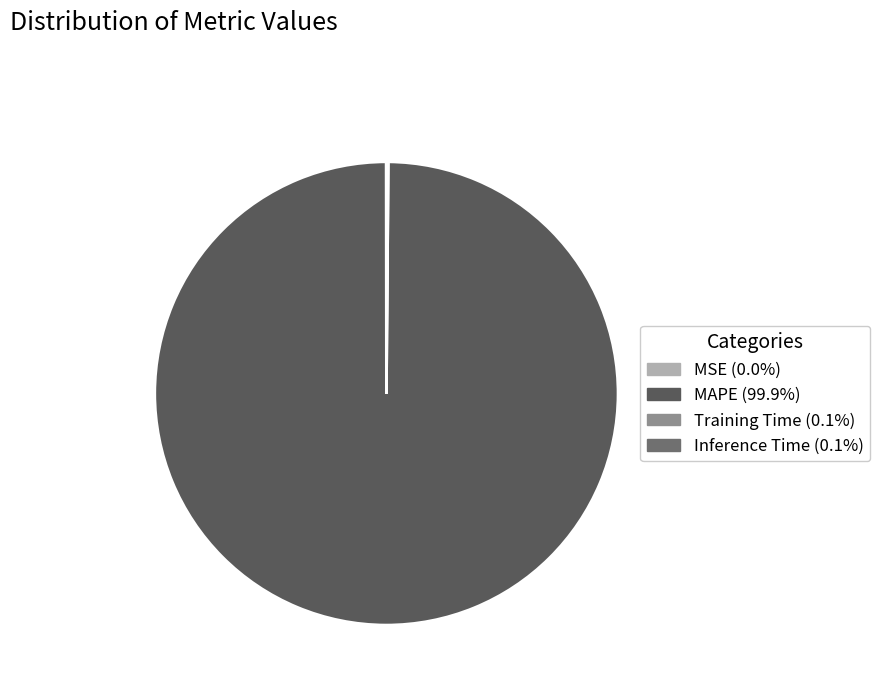

To the nearest percent, what is the difference between the MSE and MAPE slice percentages?

100%